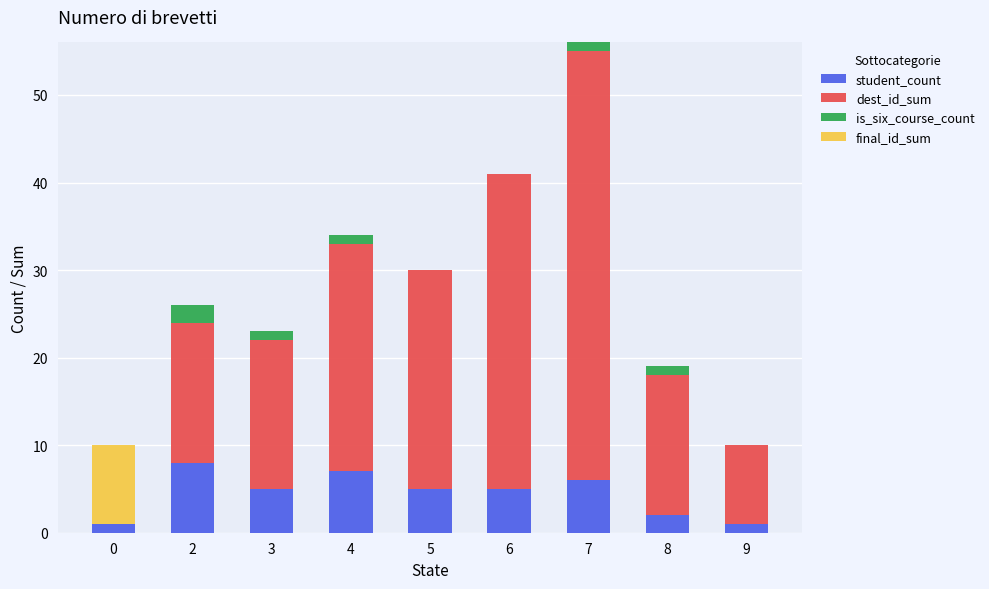

At which category is the sum across all series the highest?

7